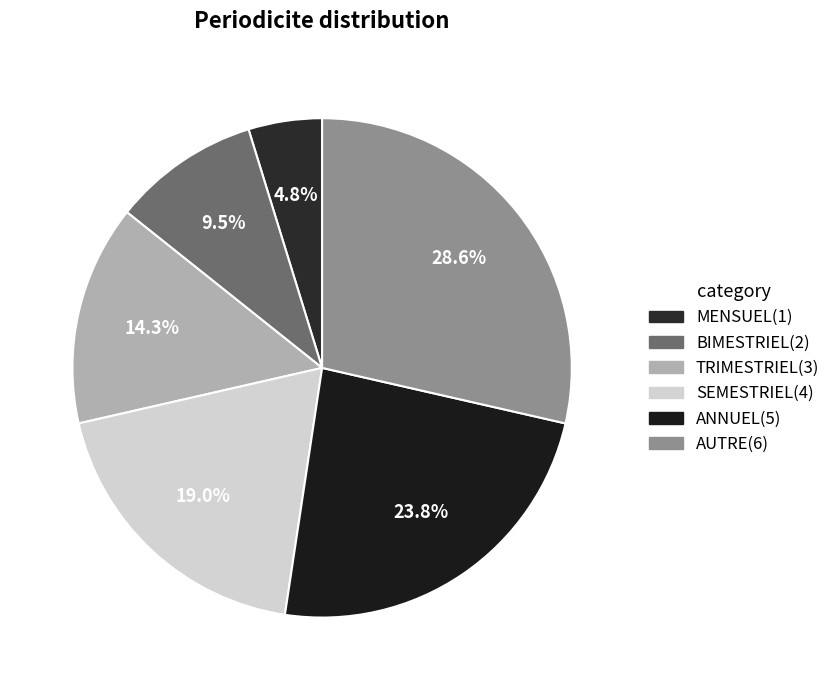

What is the largest slice in the pie chart?

AUTRE